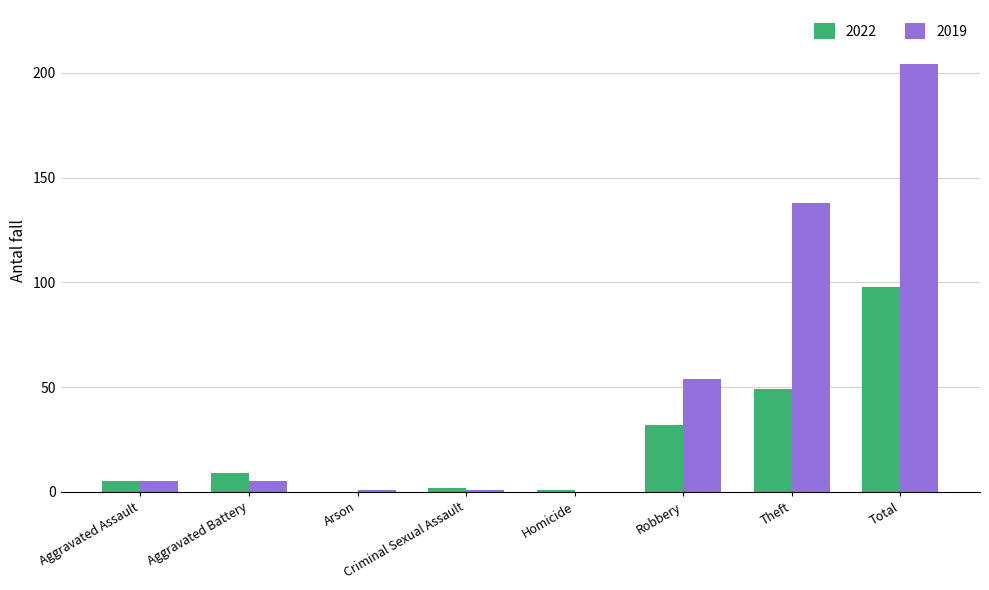

Which series has the widest spread of values?

2019